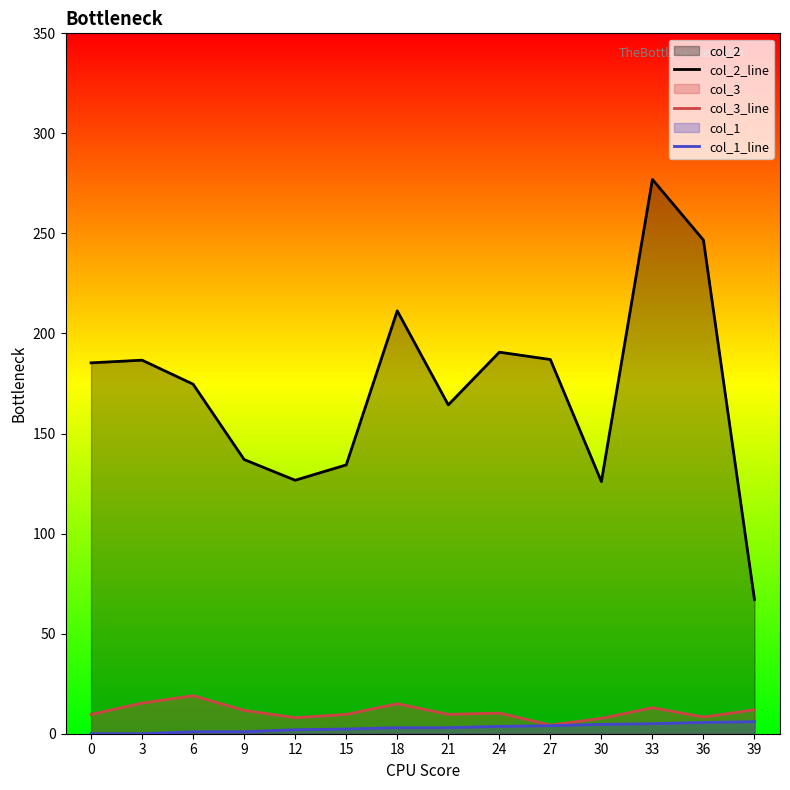

Where is the first local minimum for col_2_line?

12